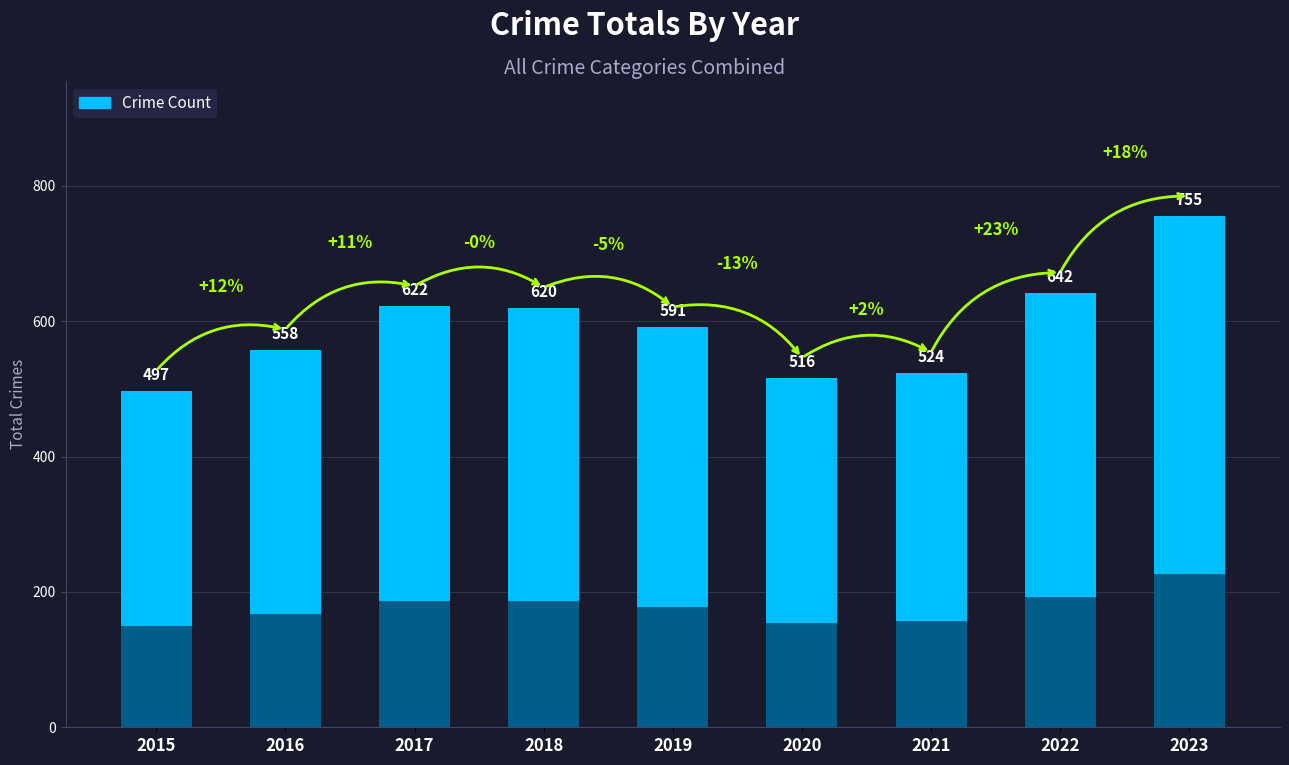

Rank the categories by value from lowest to highest.

2015, 2020, 2021, 2016, 2019, 2018, 2017, 2022, 2023